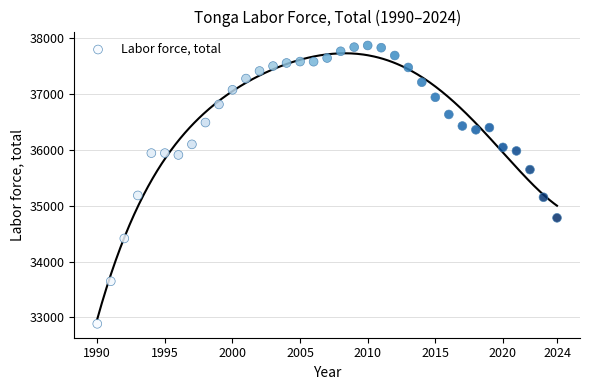

What is the range of Y values (max minus min)?

4991